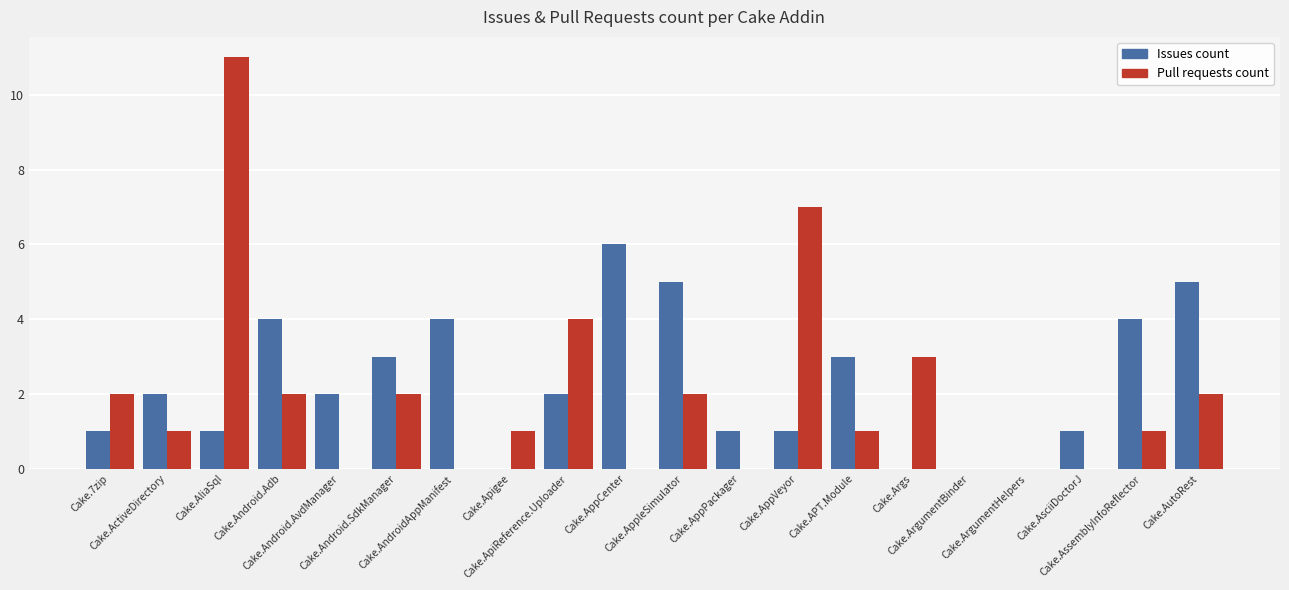

How many categories are shown in the chart?

20